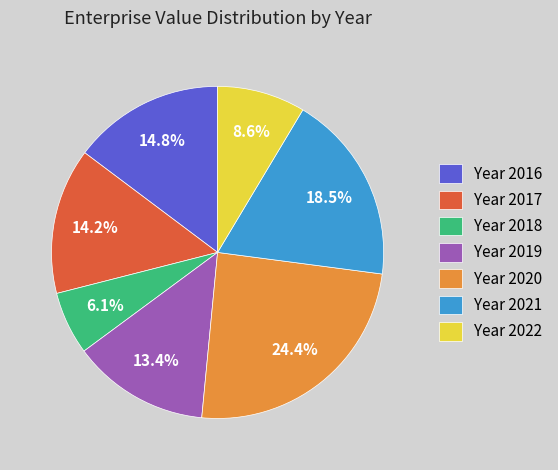

Rank the categories by value from lowest to highest.

Year 2018, Year 2022, Year 2019, Year 2017, Year 2016, Year 2021, Year 2020